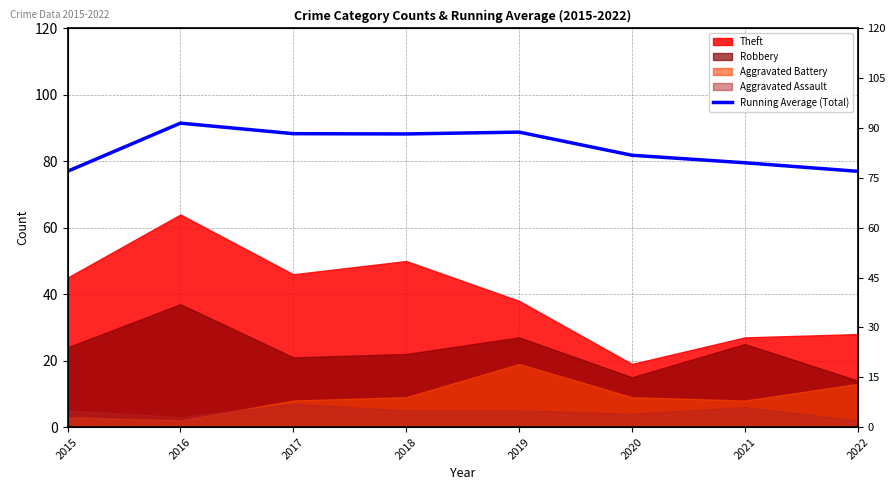

How many interior local peaks (higher than both neighbors) does the data have?

2